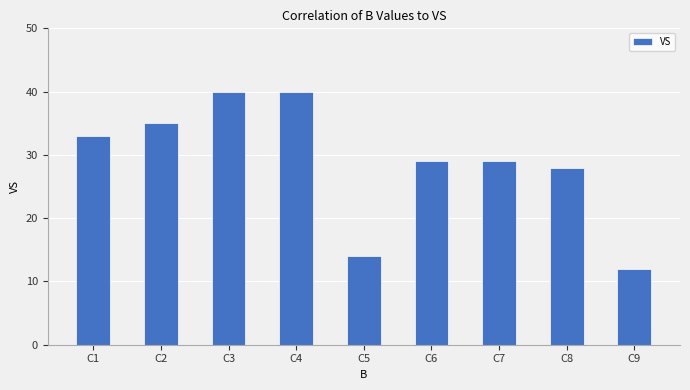

How many data points does each series have?

9